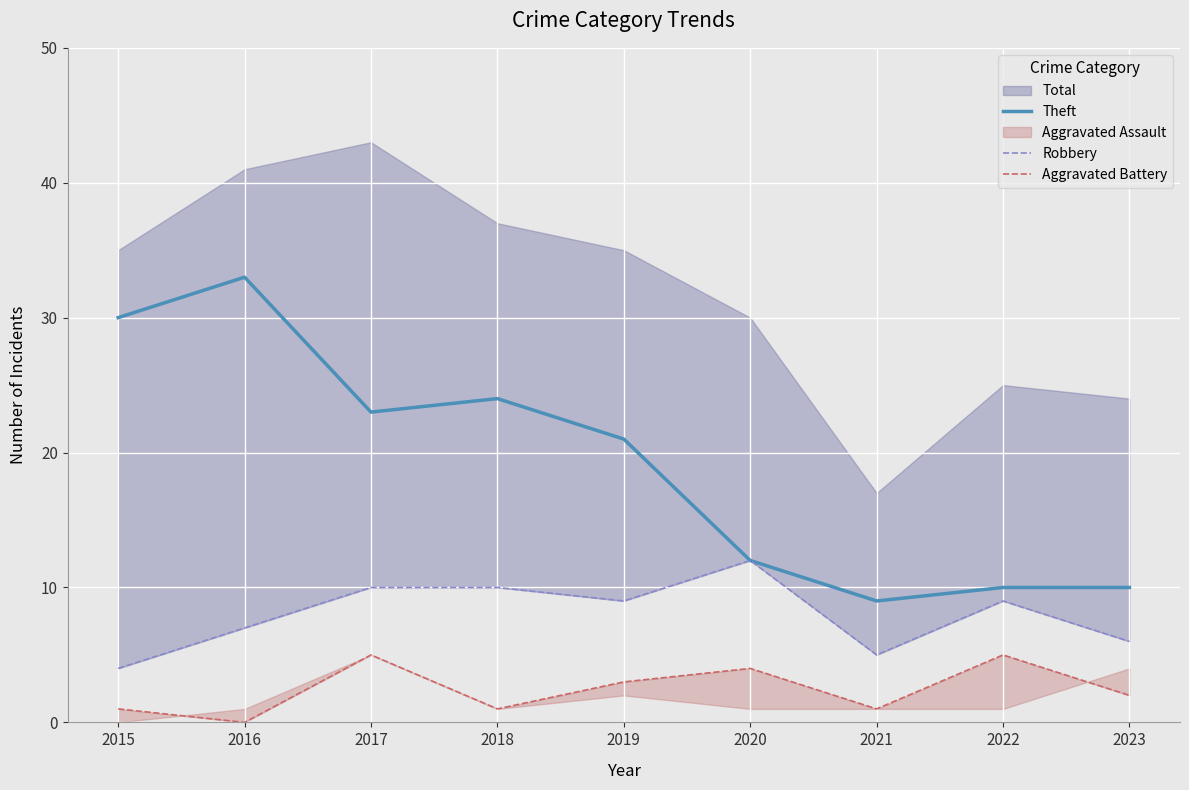

Is the value of Aggravated Battery at 2019 greater than the value of Robbery at 2020?

No